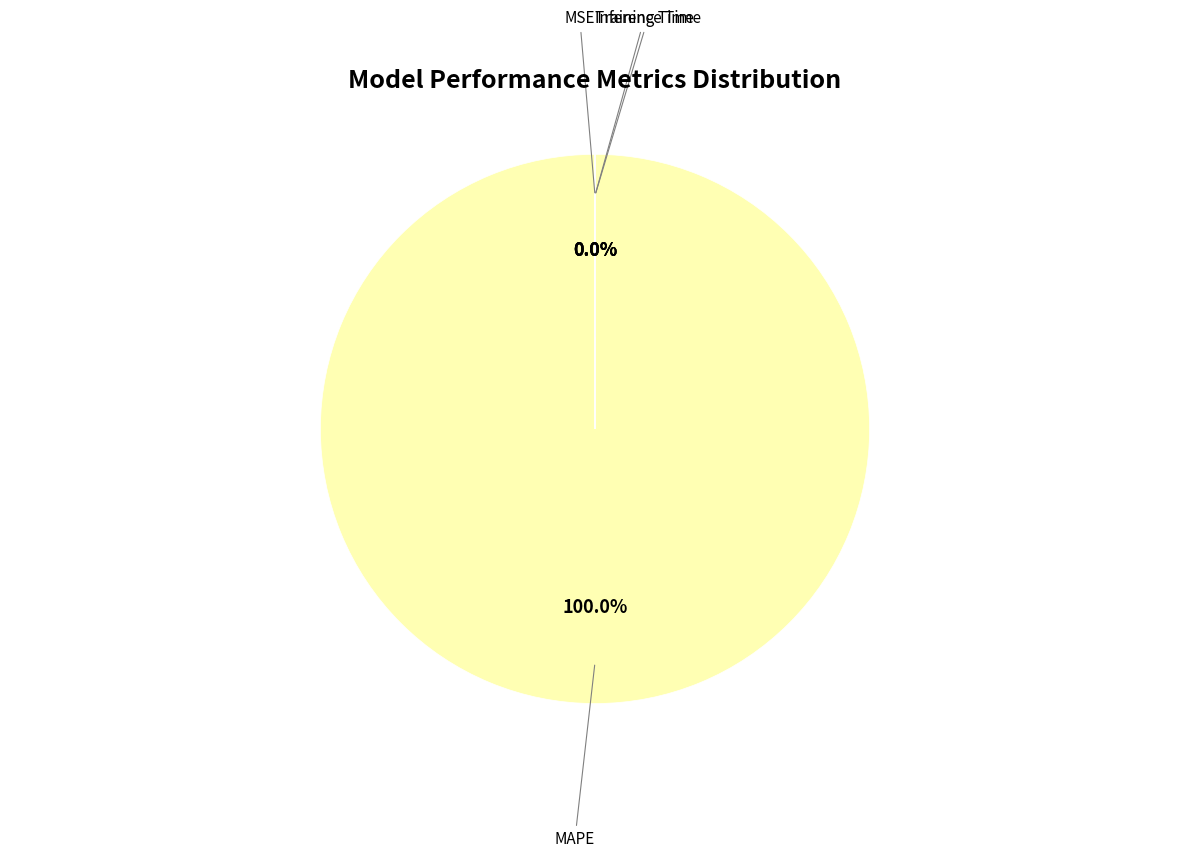

Does MAPE account for over 50% of the chart?

Yes